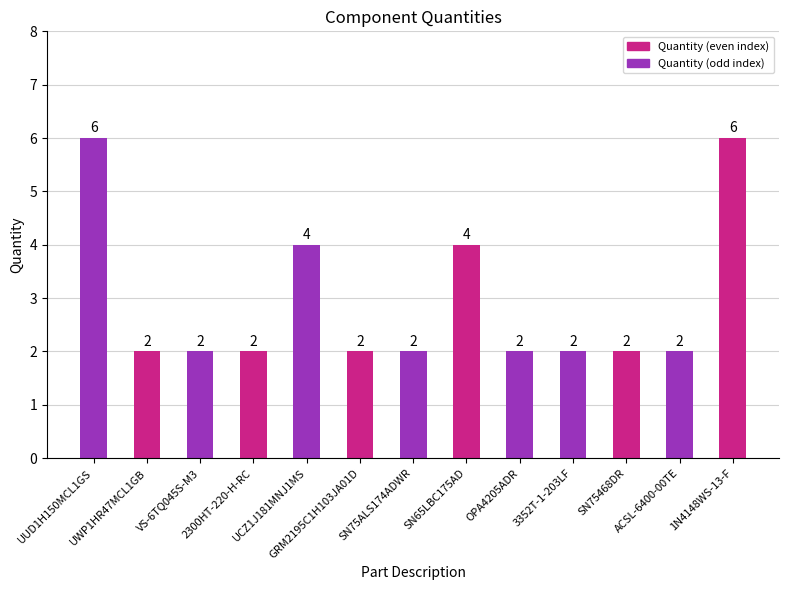

What position from the right is 2300HT-220-H-RC?

10